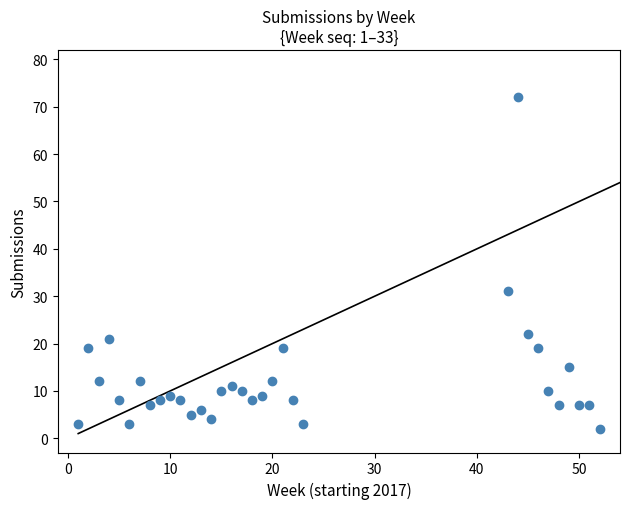

What Y value in the scatter plot is closest to 37?

31